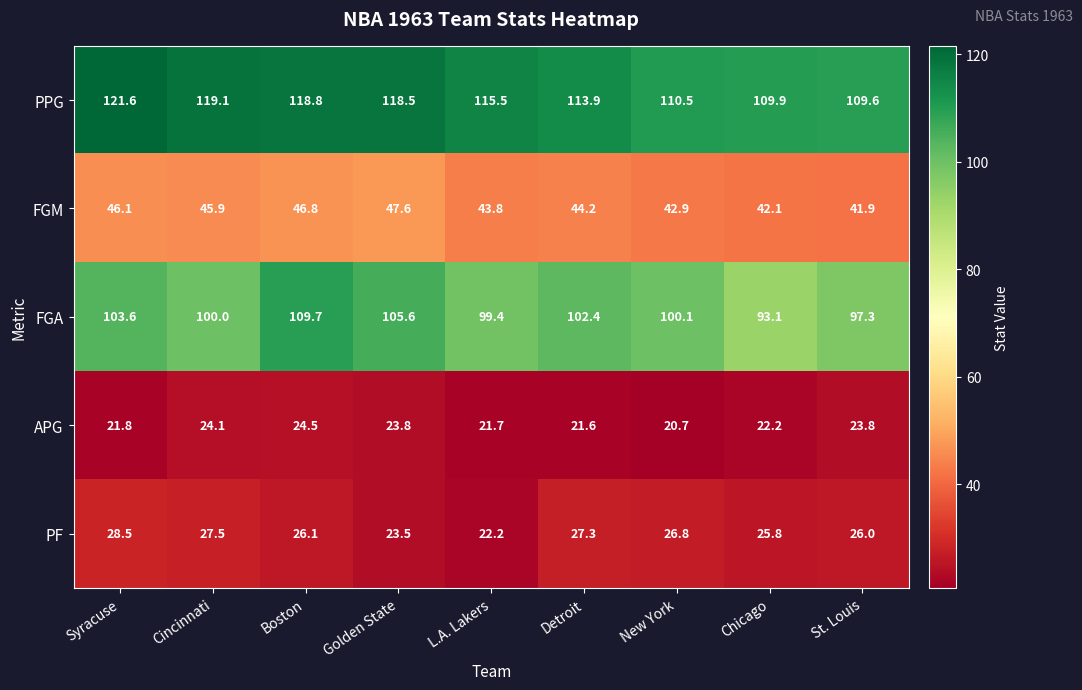

Where does the FGA series first go above 100?

Syracuse